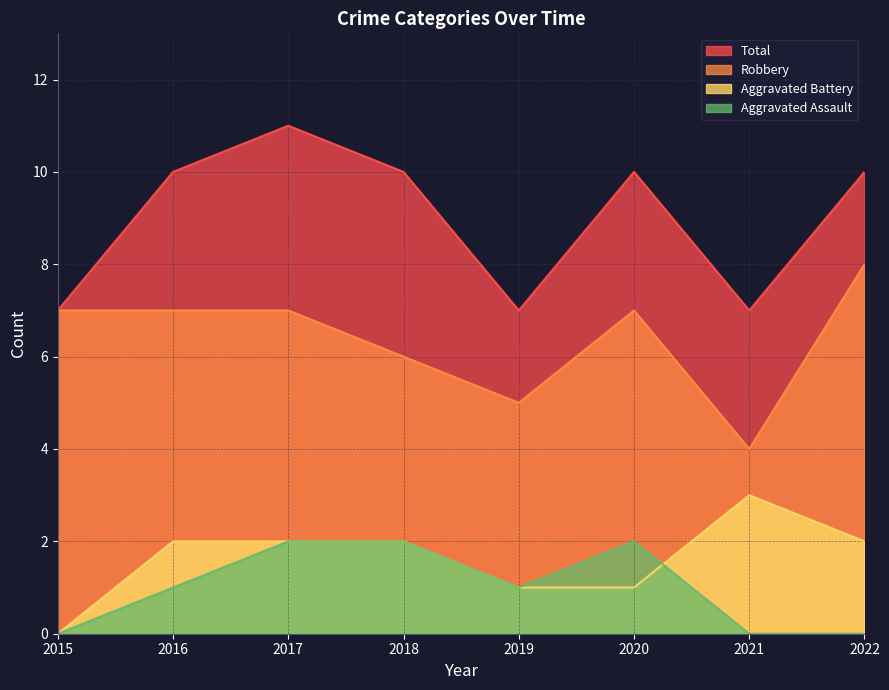

At which category is the sum across all series the highest?

2017